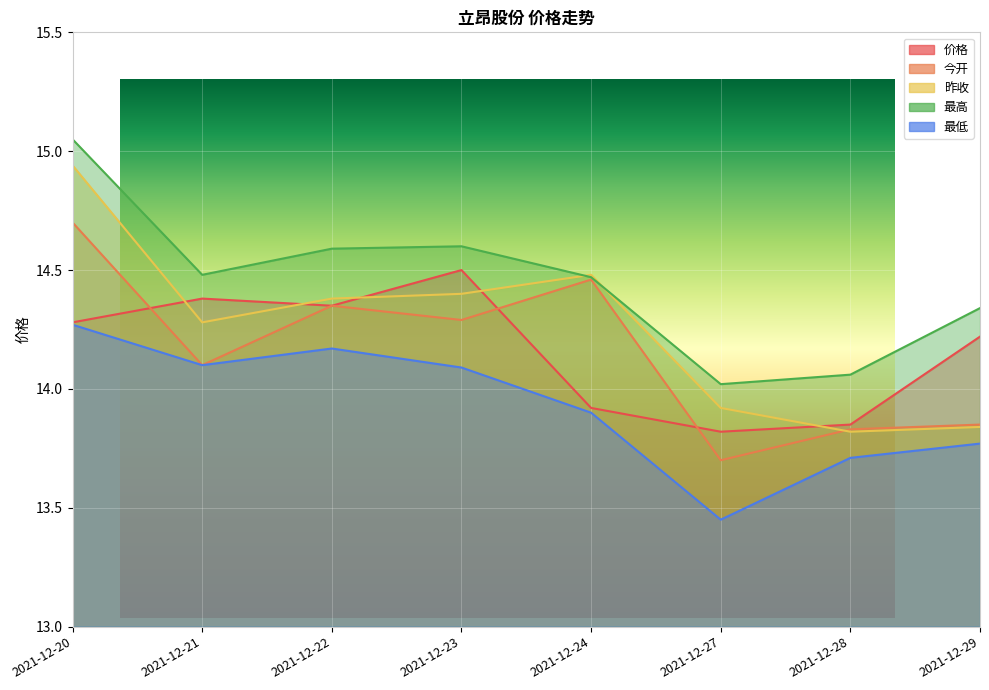

How many data points in 今开 are above 14?

5